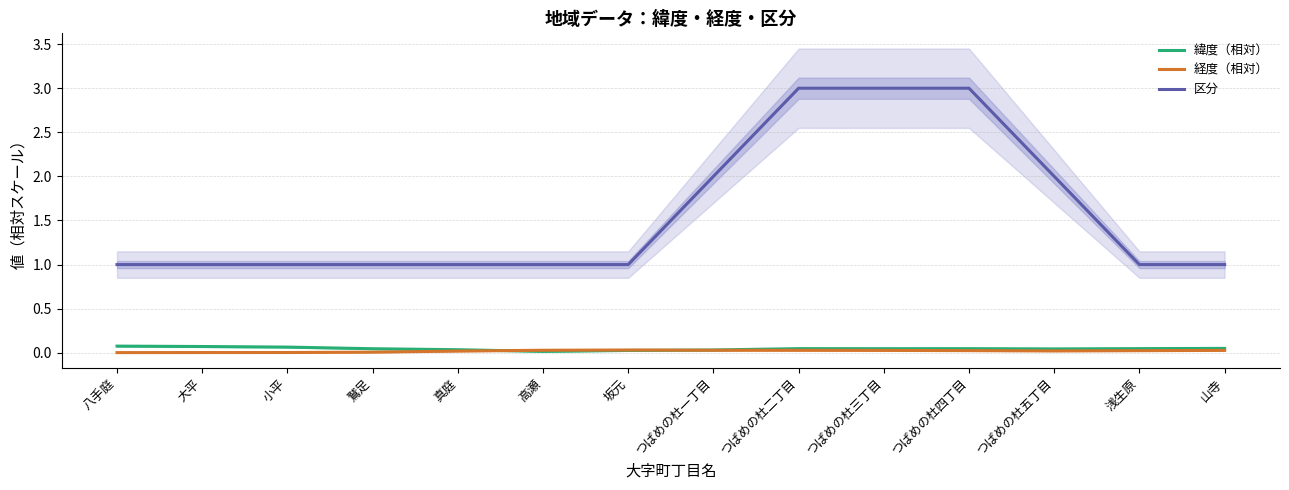

The value of 緯度（相対） at 坂元 is 0.0. True or false?

False